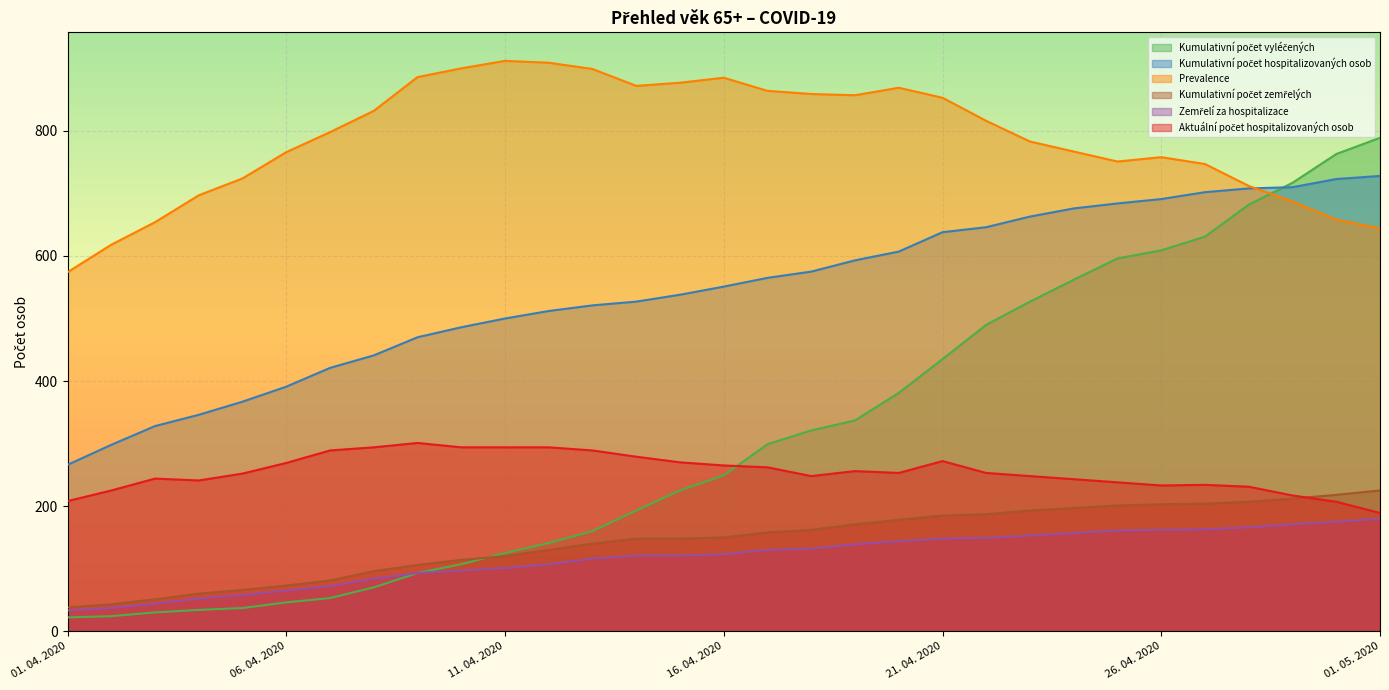

Where is the first local maximum for Prevalence?

11. 04. 2020